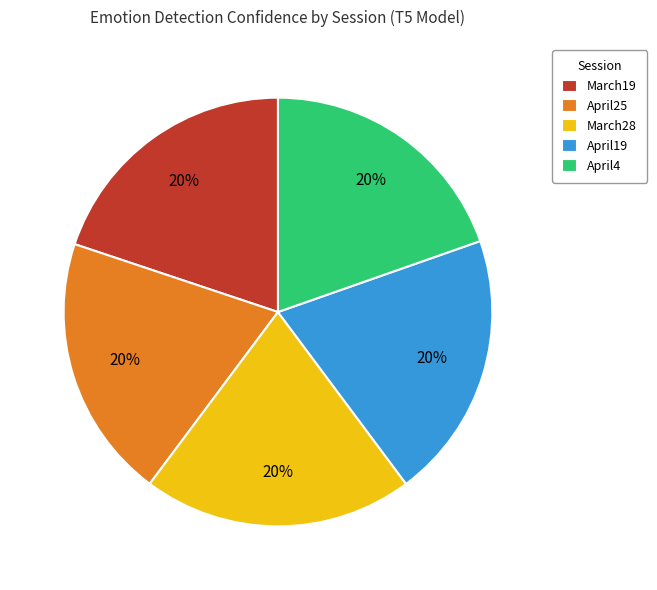

The April19 slice represents 20% of the pie. True or false?

True